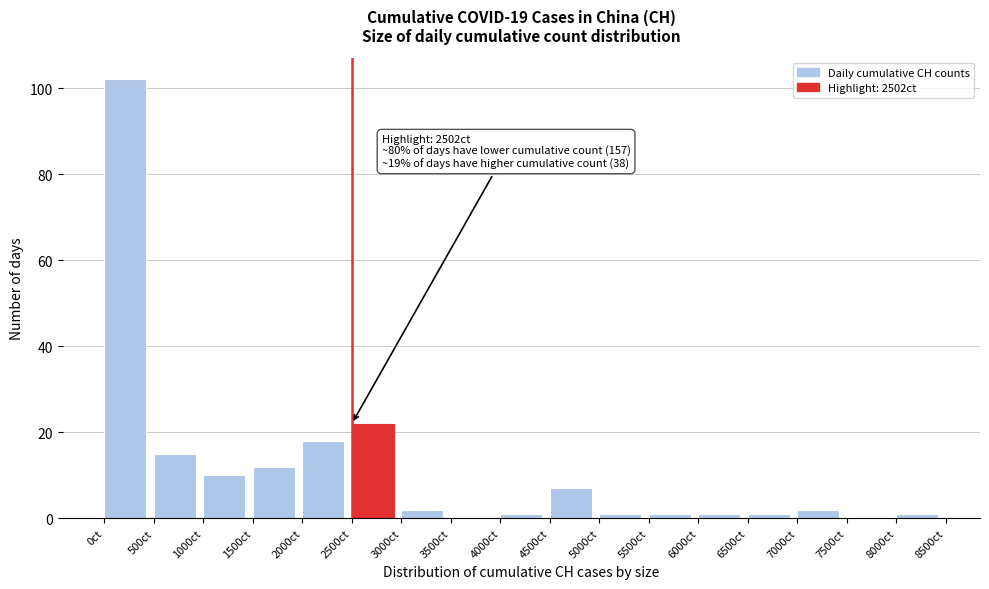

Over which range of the x-axis is the bar tallest?

0 to 500